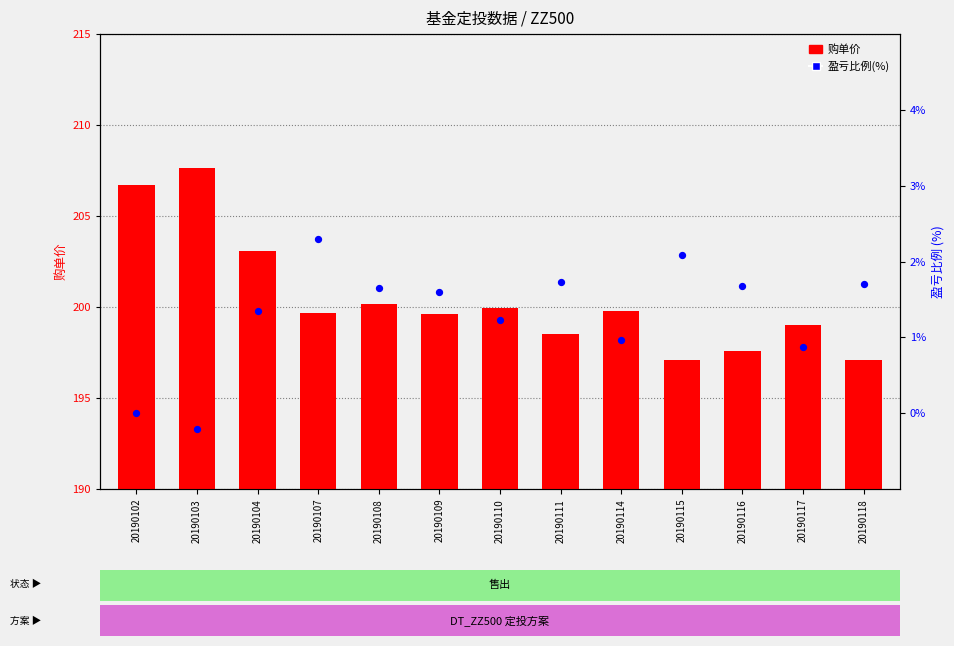

What are all the series names shown in the legend?

购单价, 盈亏比例(%)